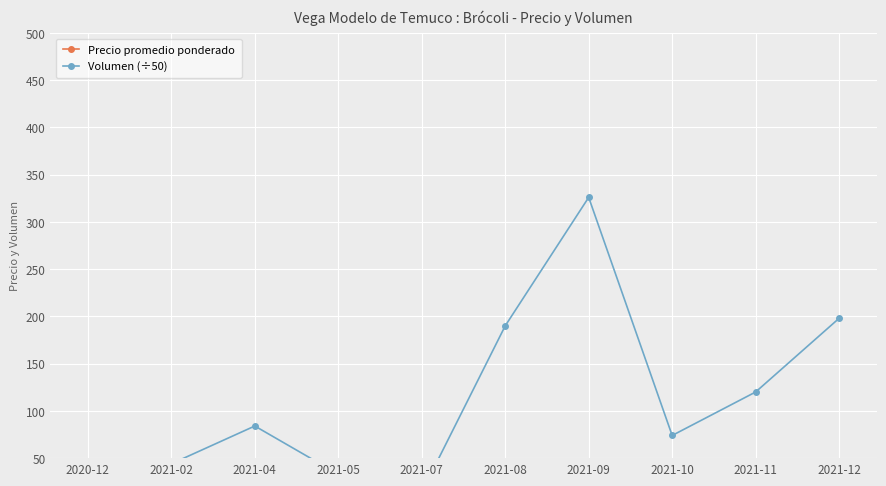

List the labels in order of Volumen (÷50) value, largest first.

2021-09, 2021-12, 2021-08, 2021-11, 2021-04, 2021-10, 2021-02, 2021-05, 2020-12, 2021-07